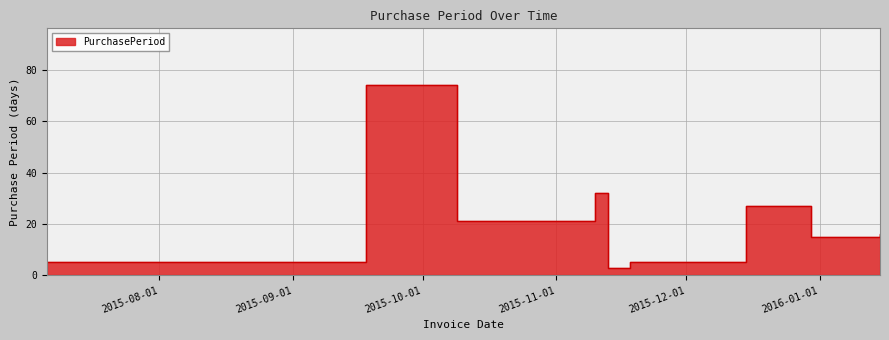

What is the sum of all values?

198